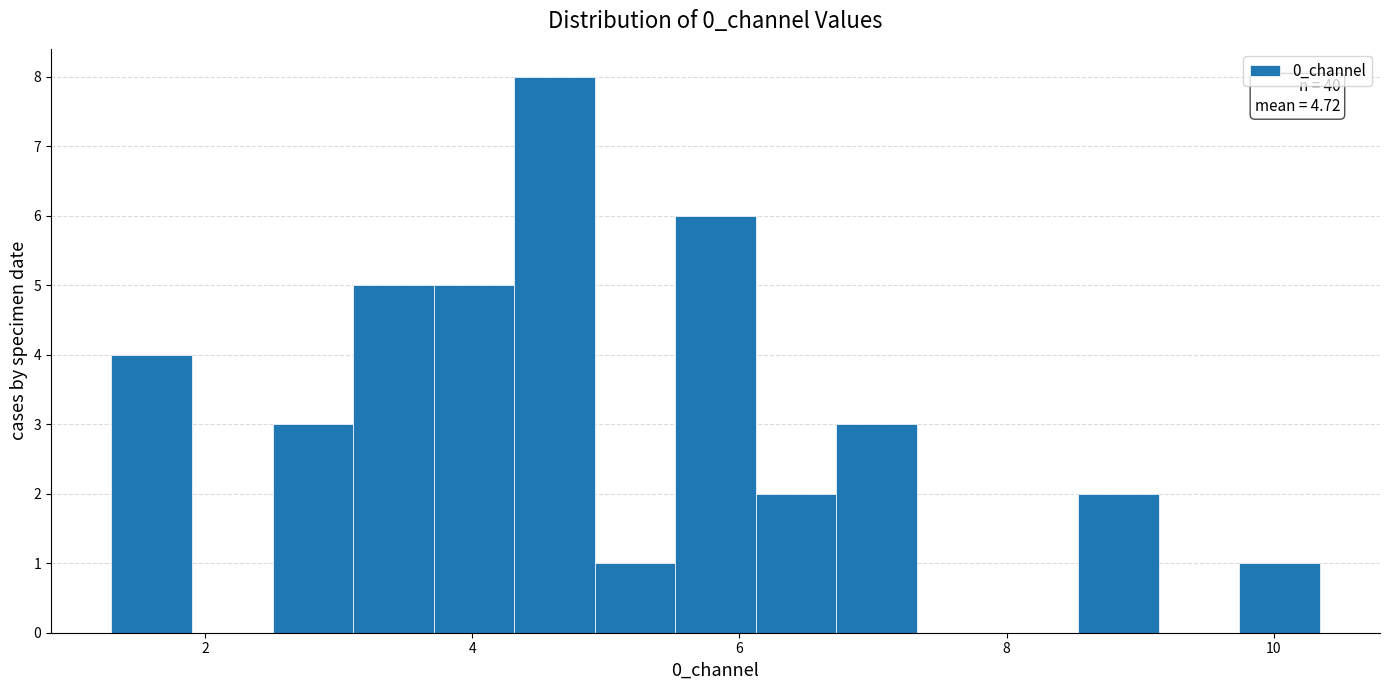

Around what value on the x-axis is the tallest bar? Give the approximate position of its centre, as read against the axis.

4.6